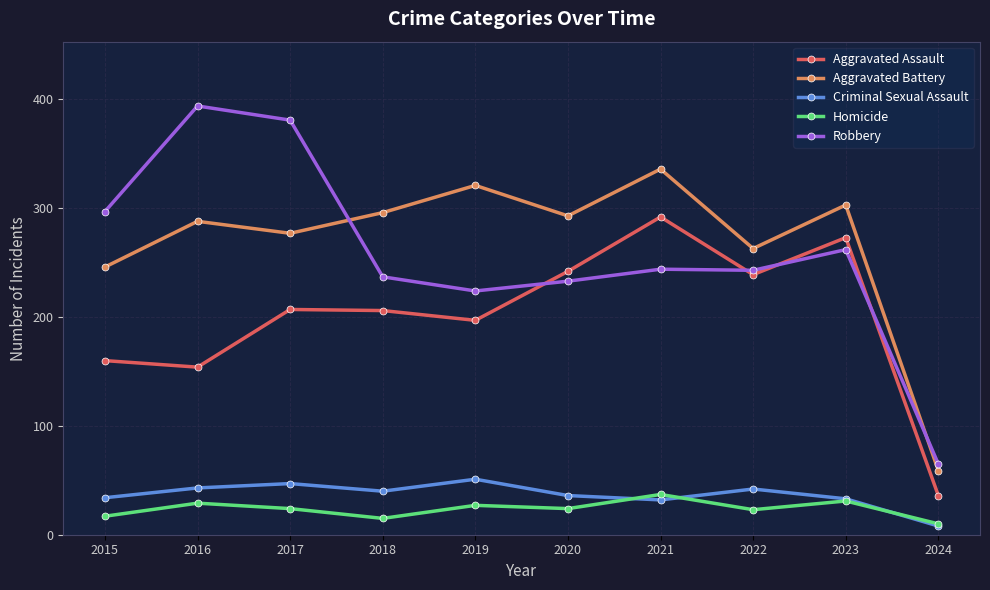

What is the spread (max minus min) of values at 2021?

304